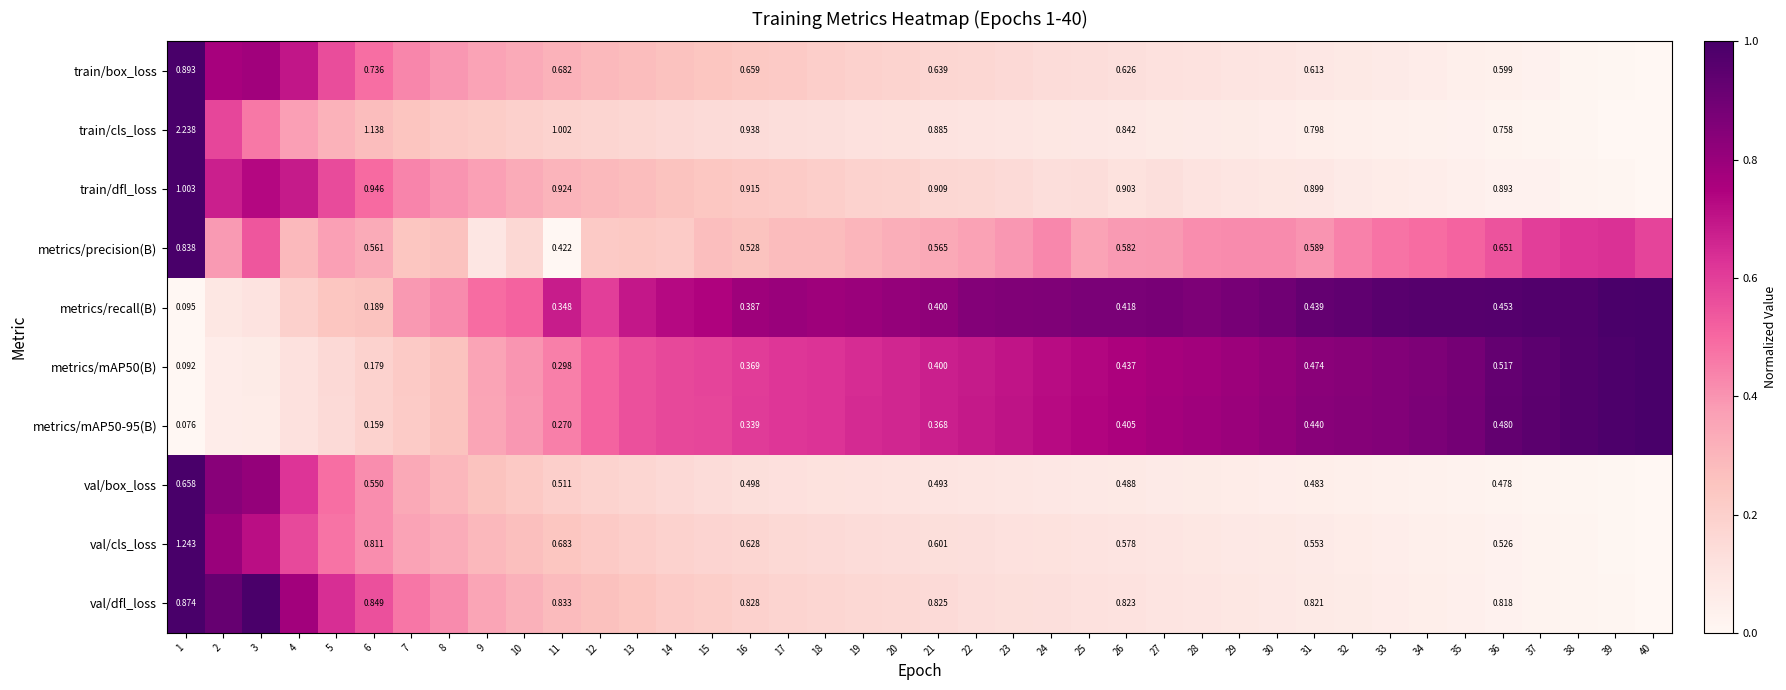

What is the approximate value of train/box_loss at 23?

0.2